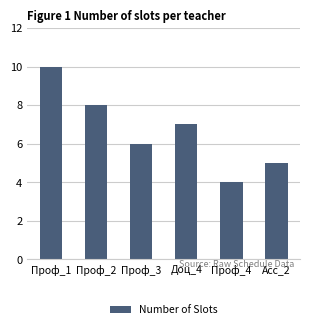

How many bars are there in total?

6